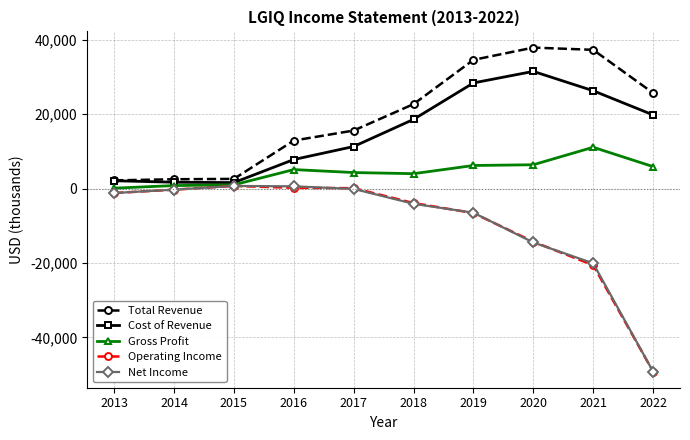

Is it true that Operating Income equals -8735 at 2021?

False